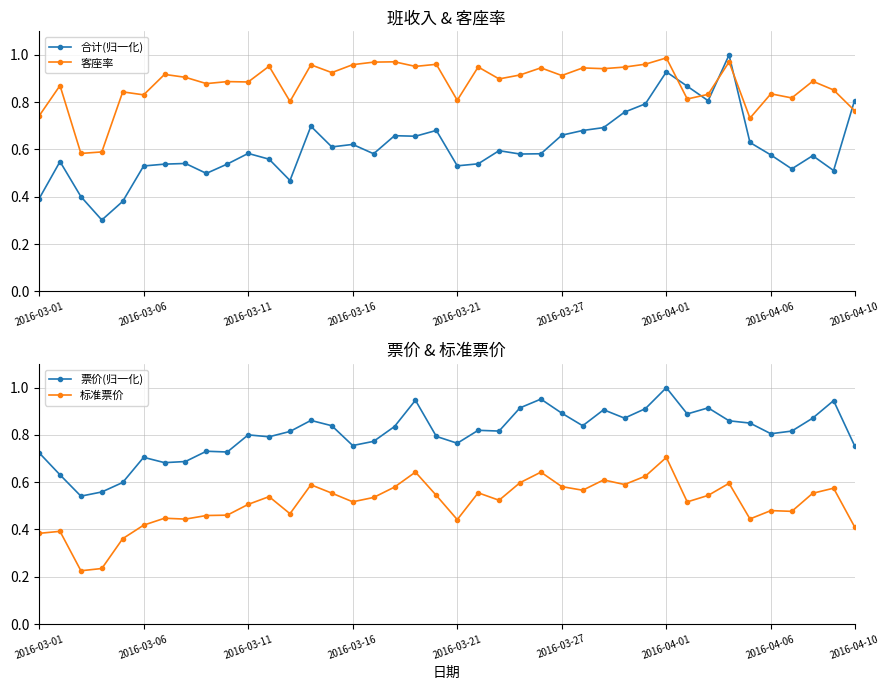

What is the difference between the maximum and minimum values in the 客座率 series?

0.4